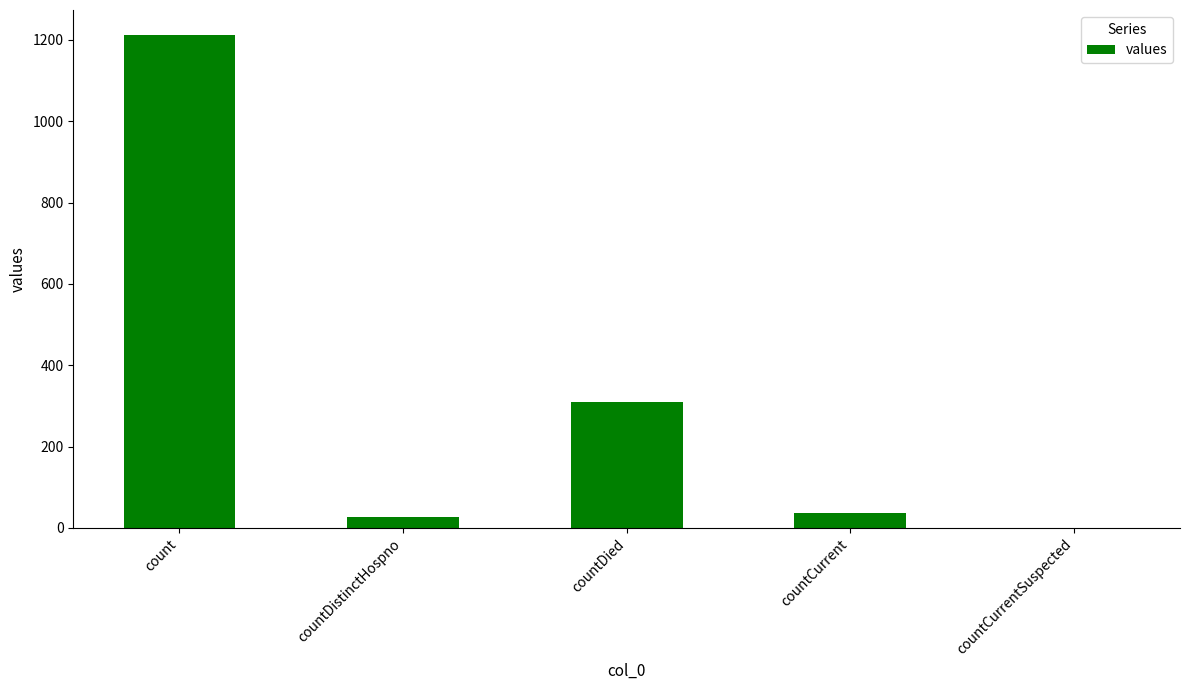

Reading right to left, list all the values displayed in this chart.

0	37	310	27	1213